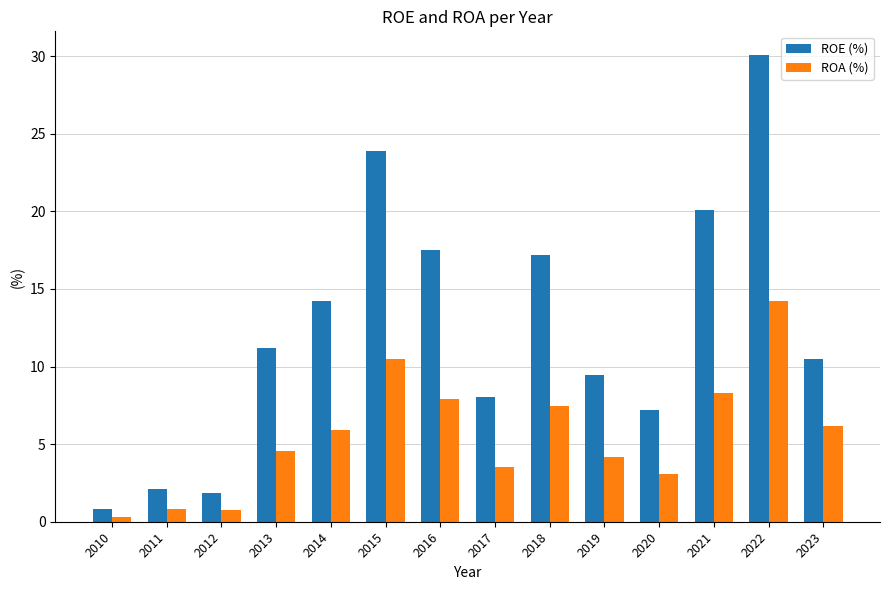

Rank the series by their average value, from highest to lowest.

ROE (%), ROA (%)